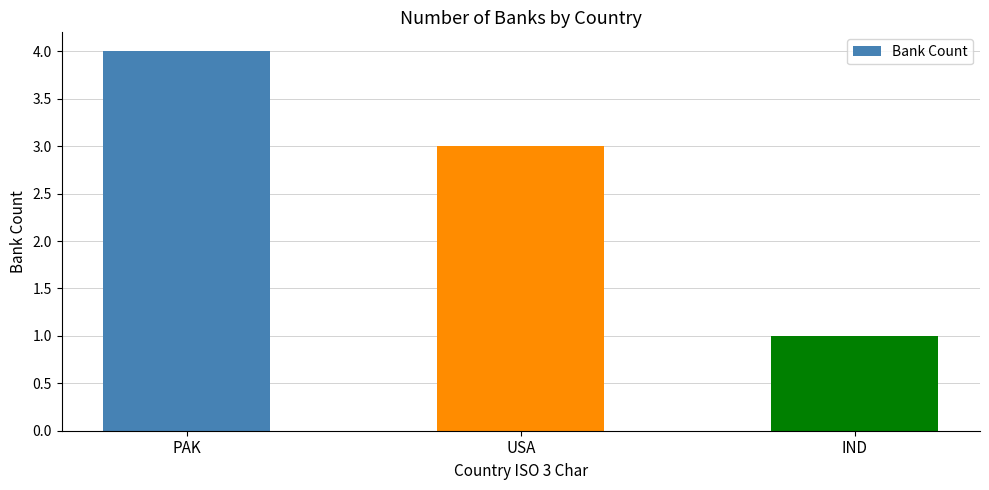

The chart shows a value of 1 at IND. True or false?

True